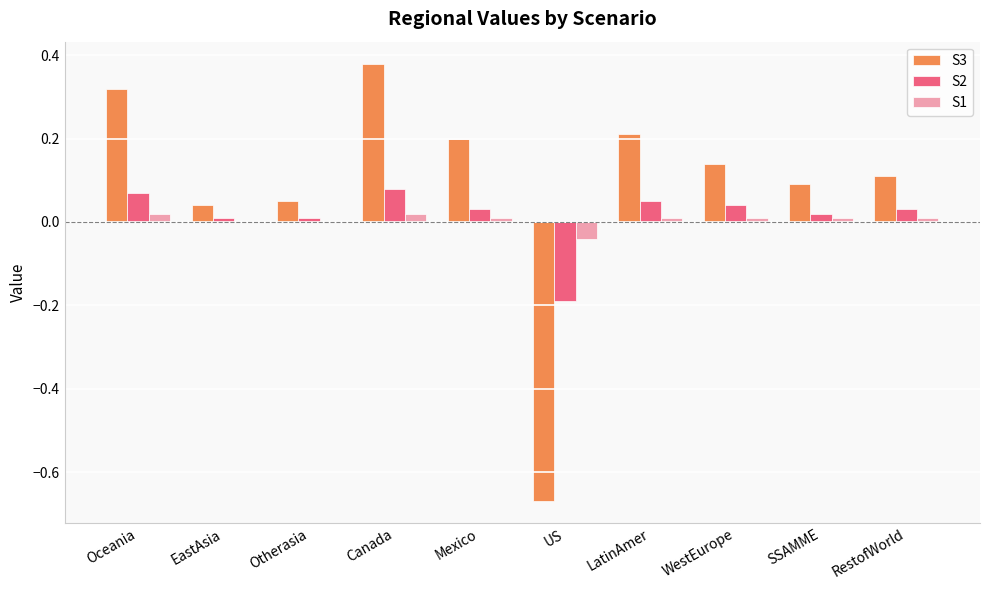

Which category has the highest value across all series?

Canada